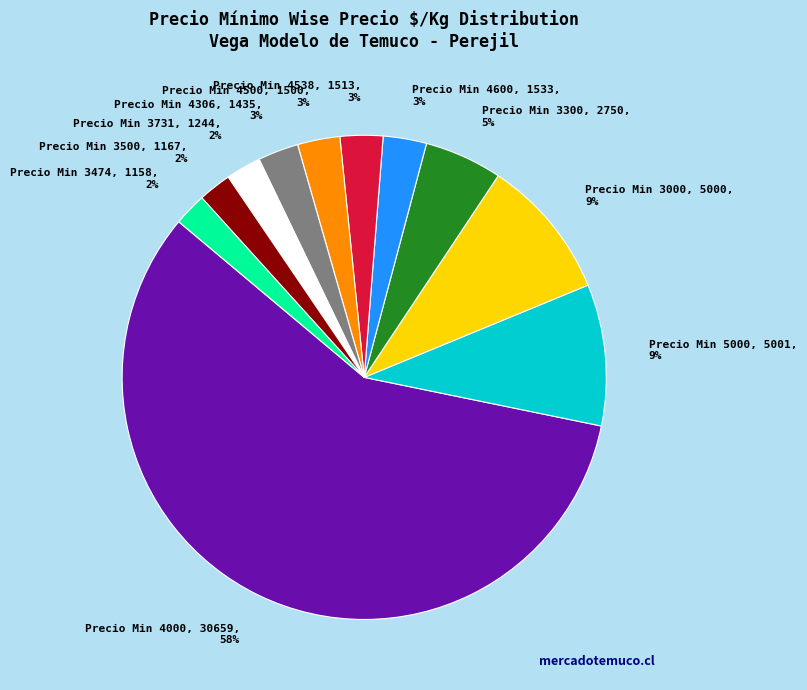

Is there a majority slice in this chart?

Yes